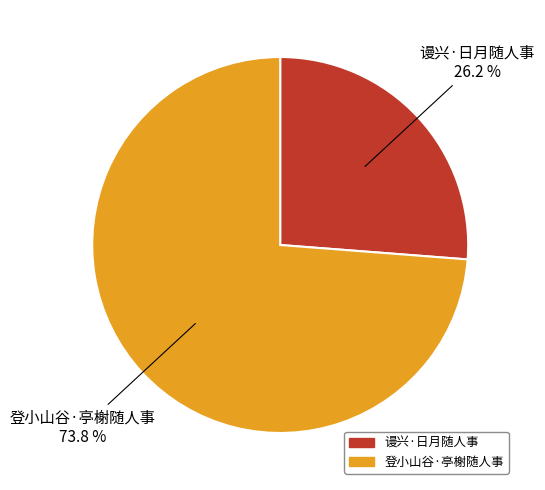

To the nearest percent, what is the combined percentage of 谩兴·日月随人事 and 登小山谷·亭榭随人事?

100%